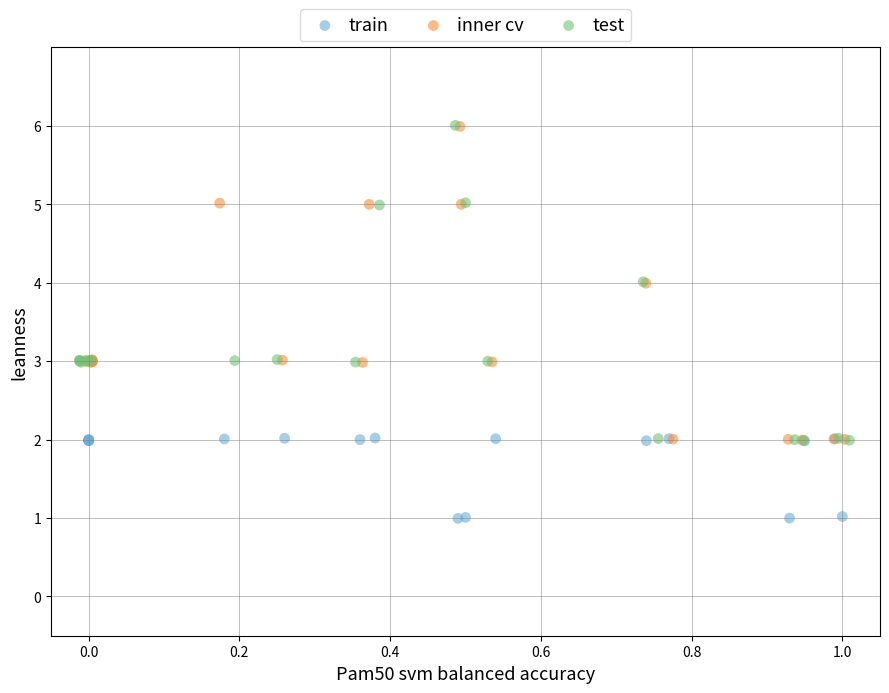

Which series has the widest spread of Y values?

test